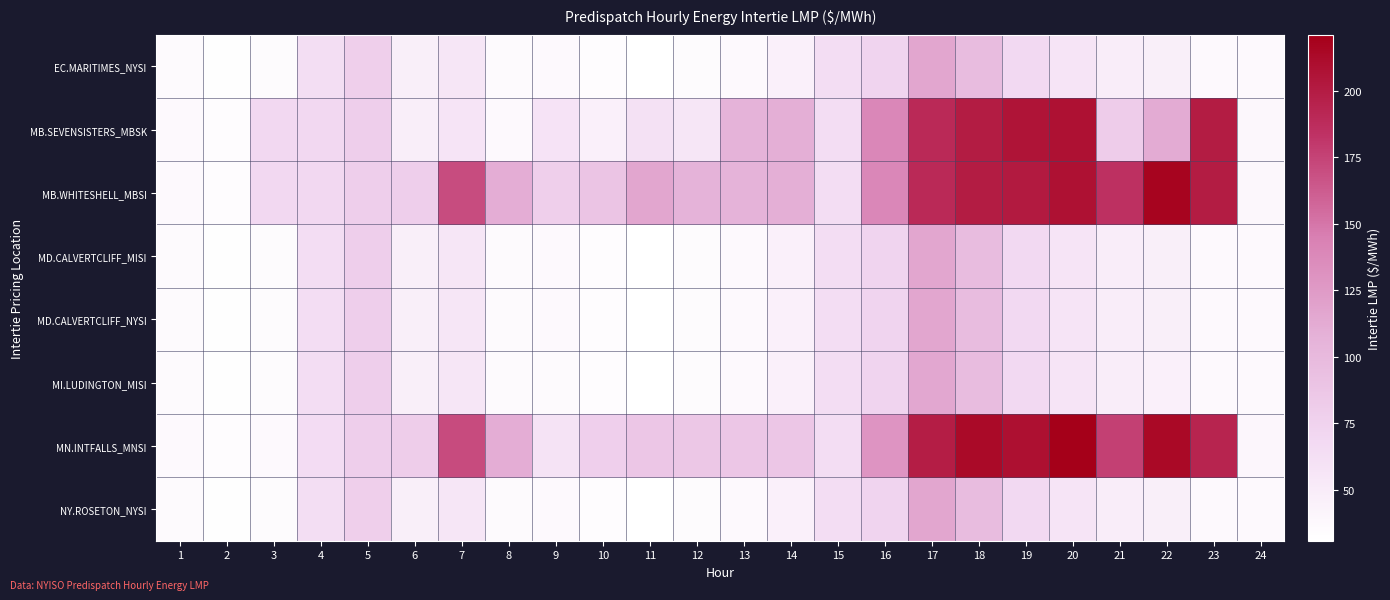

Rank the series by their maximum value, from lowest to highest.

MI.LUDINGTON_MISI, MD.CALVERTCLIFF_MISI, MD.CALVERTCLIFF_NYSI, EC.MARITIMES_NYSI, NY.ROSETON_NYSI, MB.SEVENSISTERS_MBSK, MB.WHITESHELL_MBSI, MN.INTFALLS_MNSI